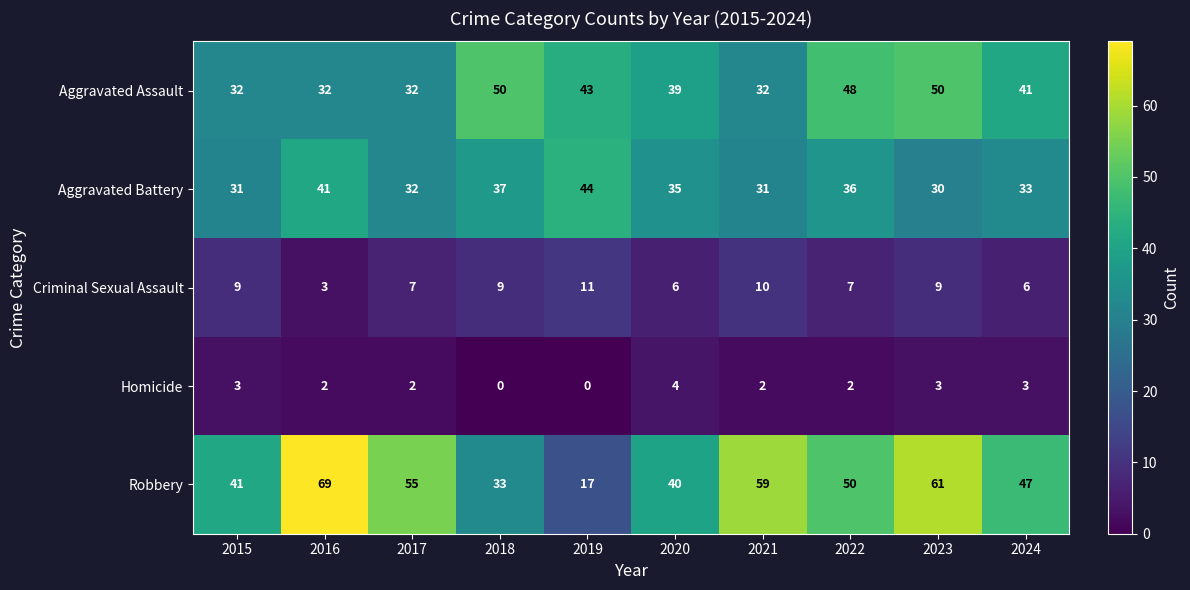

What is the total value across all series at 2017?

128